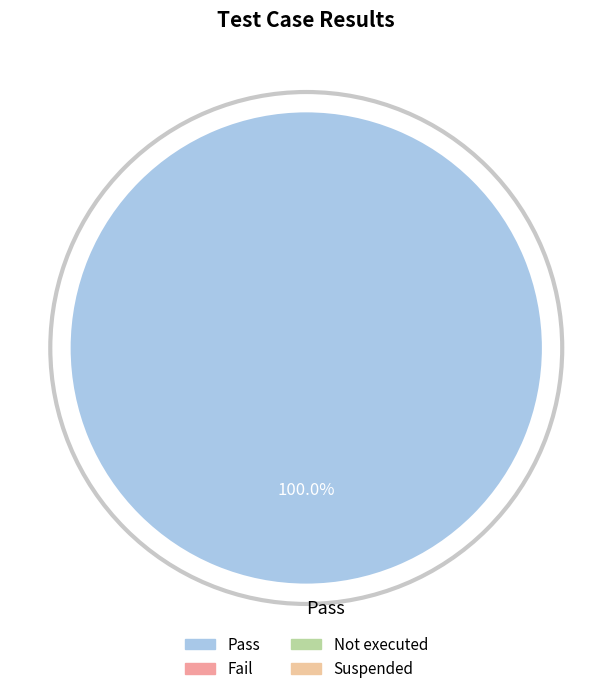

Does any single category account for the majority?

Yes